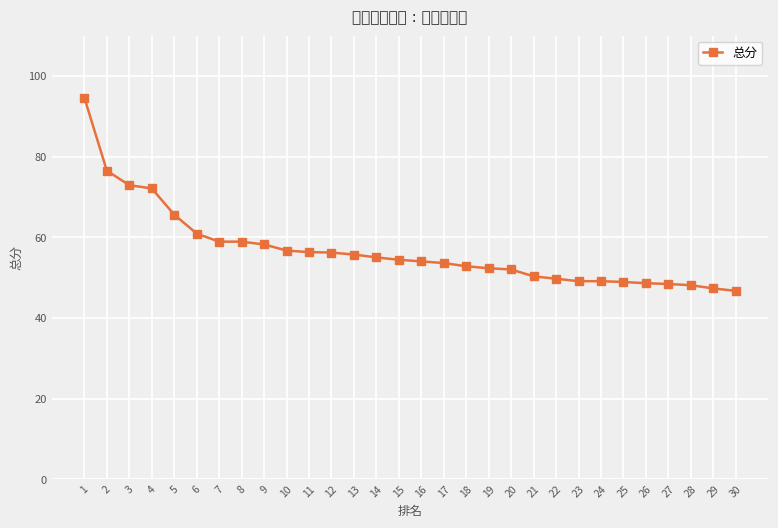

What is the sum of all values?

1703.8